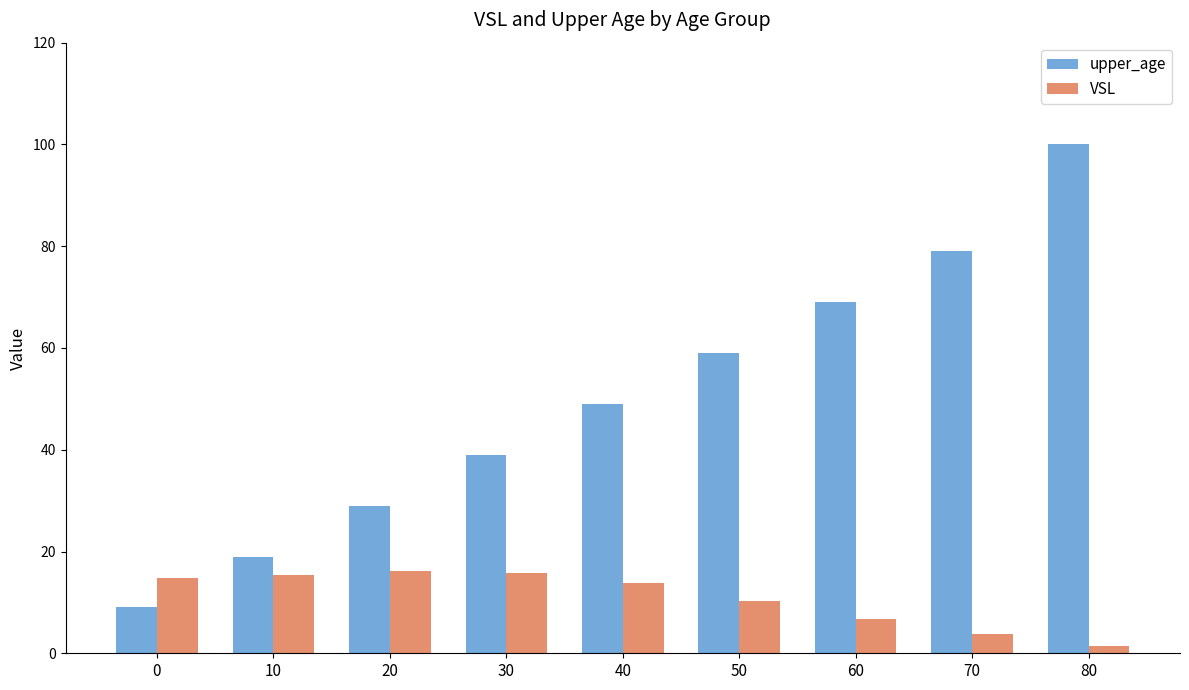

What is the minimum value shown in the chart?

1.5